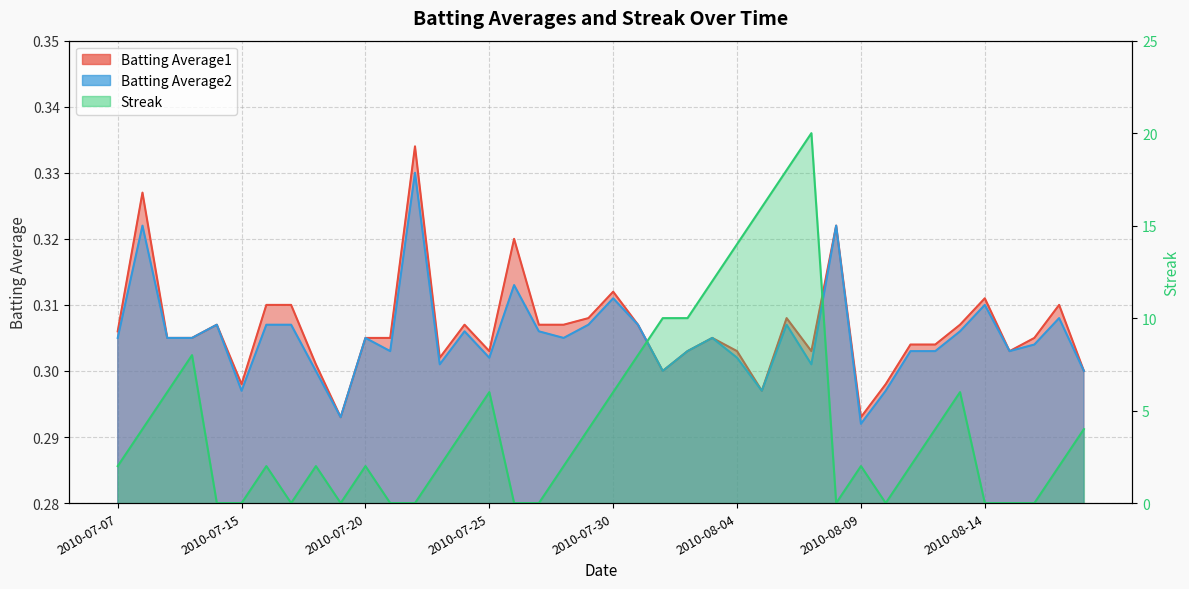

How many Streak values are between 0 and 6?

31